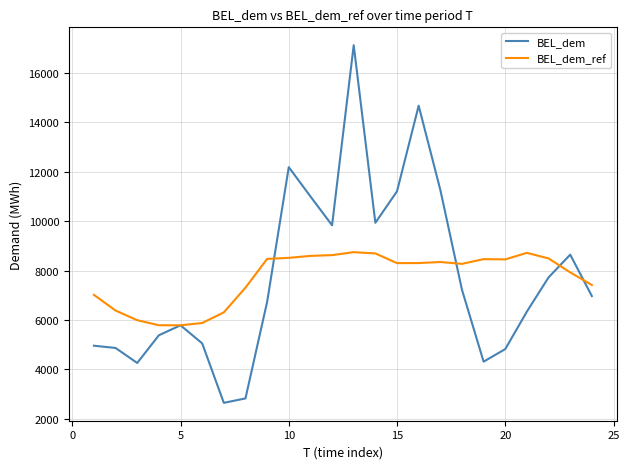

What is the maximum value shown in the chart?

17108.3